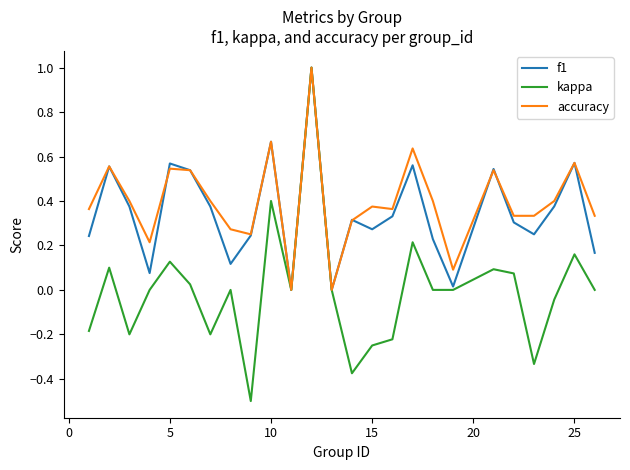

What is the minimum value for kappa?

-0.5